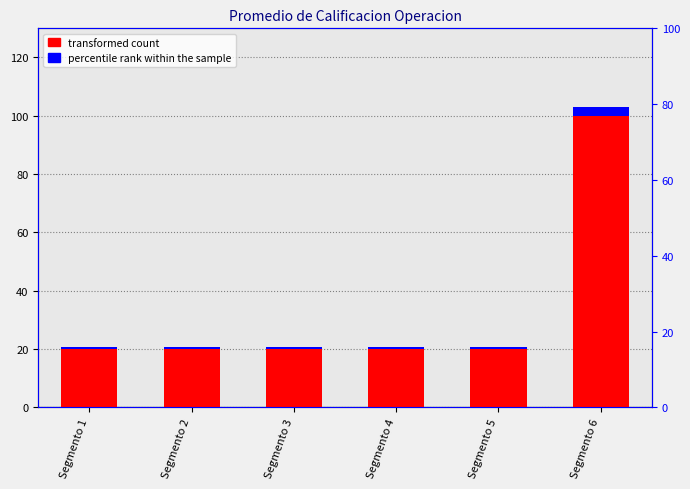

True or false: transformed count has a value of 32.8 at Segmento 3.

False